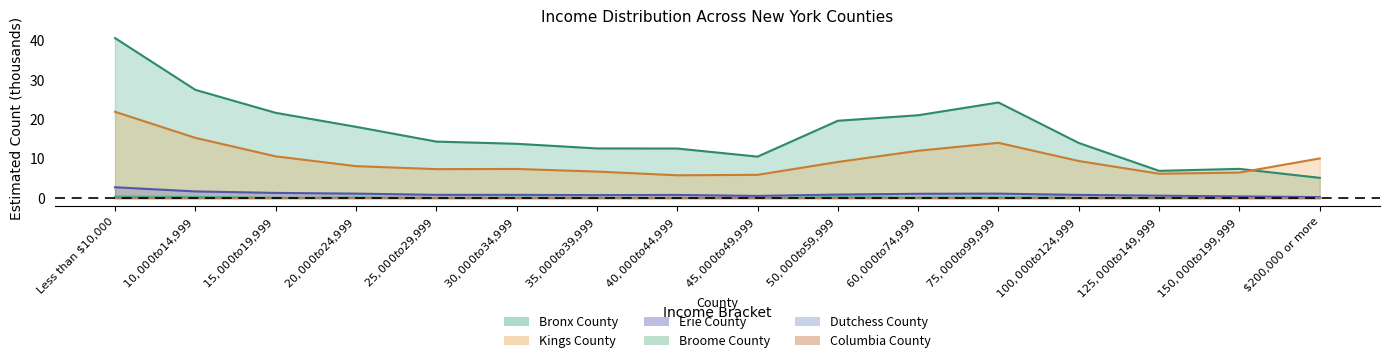

What are all the series names shown in the legend?

Bronx County, Broome County, Columbia County, Dutchess County, Erie County, Kings County